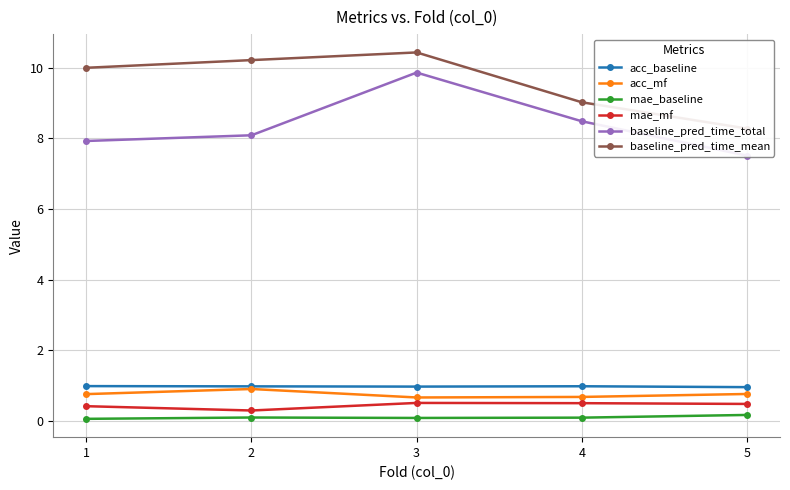

Where is the first local minimum for acc_mf?

3